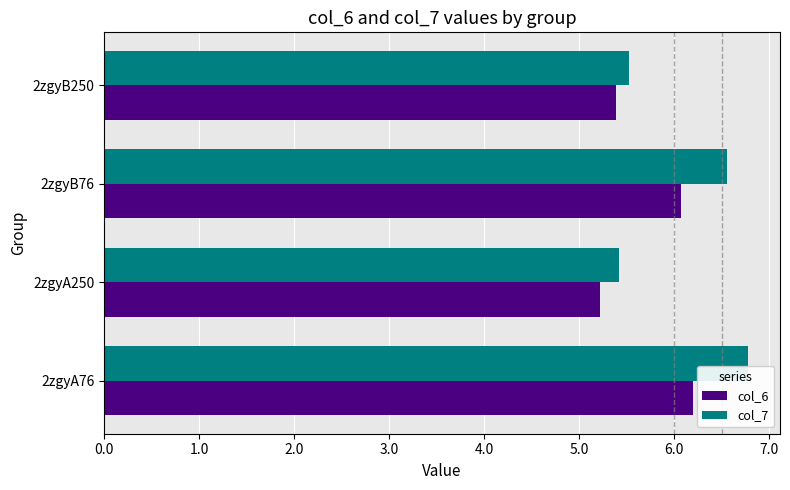

What is the difference between the highest and lowest values at 2zgyA76?

0.6